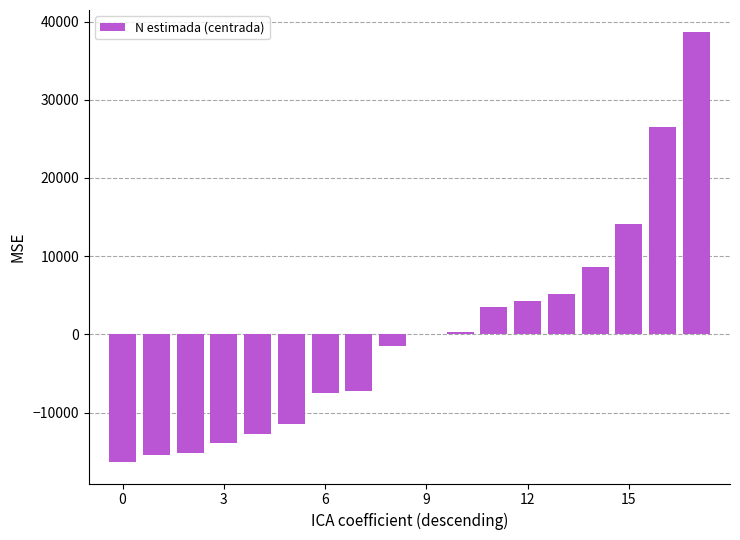

What is the maximum value shown in the chart?

38719.9